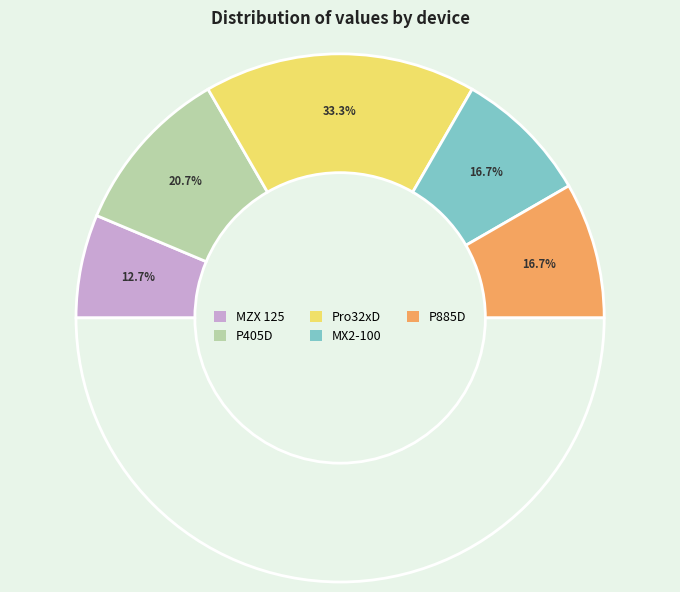

Which slice is the smallest?

MZX 125